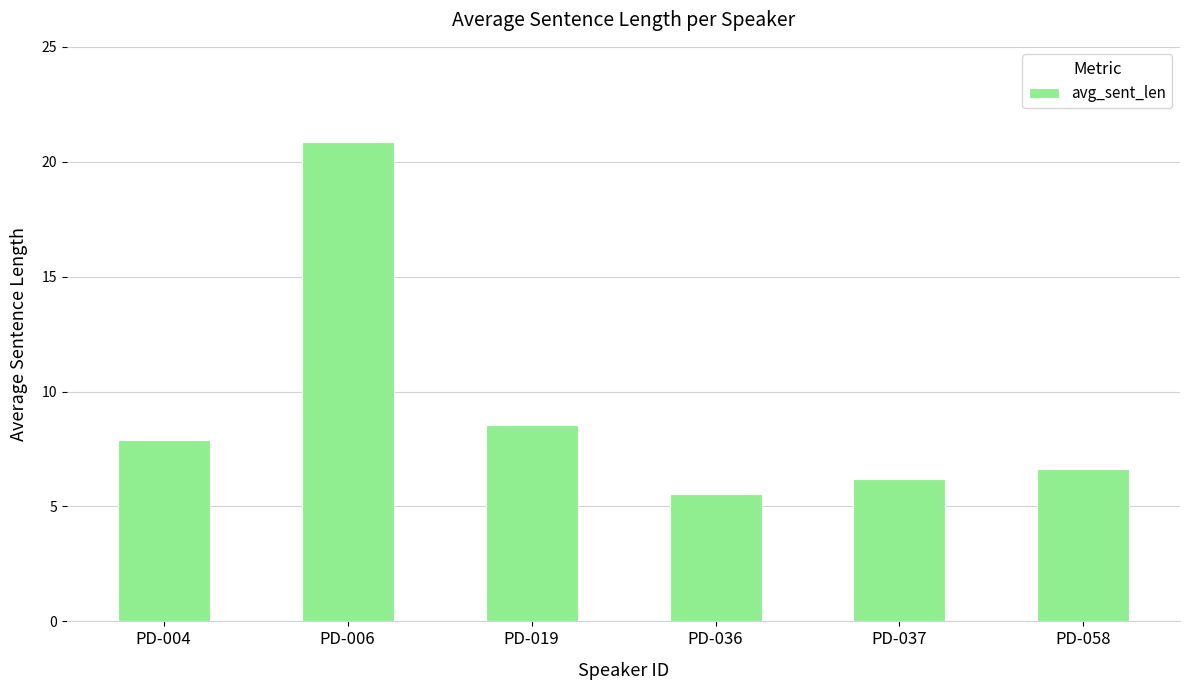

Are the bars grouped side by side (vs. stacked)?

No